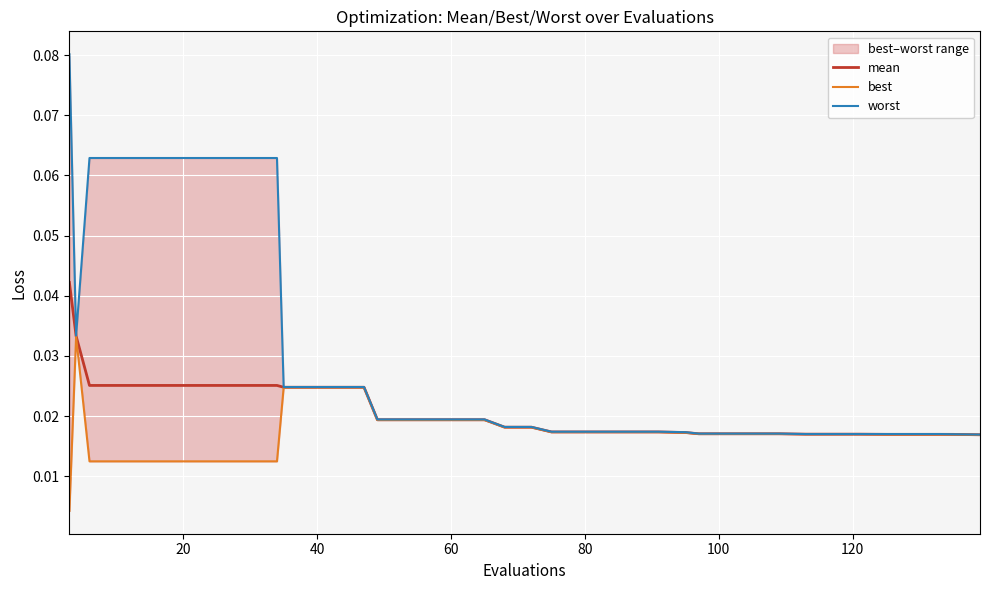

Reading right to left, what are all the values shown in this chart?

mean: 0.0	0.0	0.0	0.0	0.0	0.0	0.0	0.0	0.0	0.0	0.0	0.0	0.0	0.0	0.0	0.0	0.0	0.0	0.0	0.0	0.0	0.0	0.0	0.0	0.0	0.0	0.0	0.0	0.0	0.0	0.0	0.0	0.0	0.0	0.0	0.0	0.0	0.0	0.0	0.0
best: 0.0	0.0	0.0	0.0	0.0	0.0	0.0	0.0	0.0	0.0	0.0	0.0	0.0	0.0	0.0	0.0	0.0	0.0	0.0	0.0	0.0	0.0	0.0	0.0	0.0	0.0	0.0	0.0	0.0	0.0	0.0	0.0	0.0	0.0	0.0	0.0	0.0	0.0	0.0	0.0
worst: 0.0	0.0	0.0	0.0	0.0	0.0	0.0	0.0	0.0	0.0	0.0	0.0	0.0	0.0	0.0	0.0	0.0	0.0	0.0	0.0	0.0	0.0	0.0	0.0	0.0	0.0	0.0	0.0	0.0	0.0	0.1	0.1	0.1	0.1	0.1	0.1	0.1	0.1	0.0	0.1